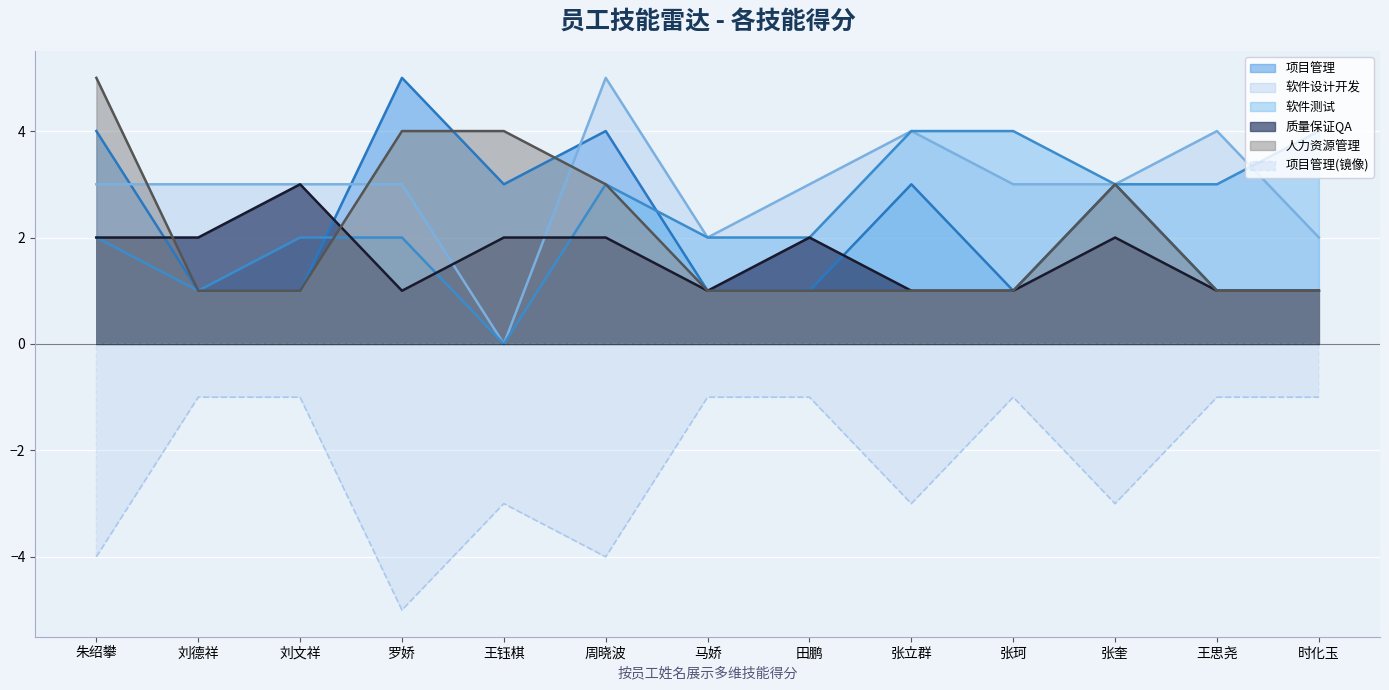

Reading right to left, what are all the values shown in this chart?

项目管理: 1	1	3	1	3	1	1	4	3	5	1	1	4
软件设计开发: 2	4	3	3	4	3	2	5	0	3	3	3	3
软件测试: 4	3	3	4	4	2	2	3	0	2	2	1	2
质量保证QA: 1	1	2	1	1	2	1	2	2	1	3	2	2
人力资源管理: 1	1	3	1	1	1	1	3	4	4	1	1	5